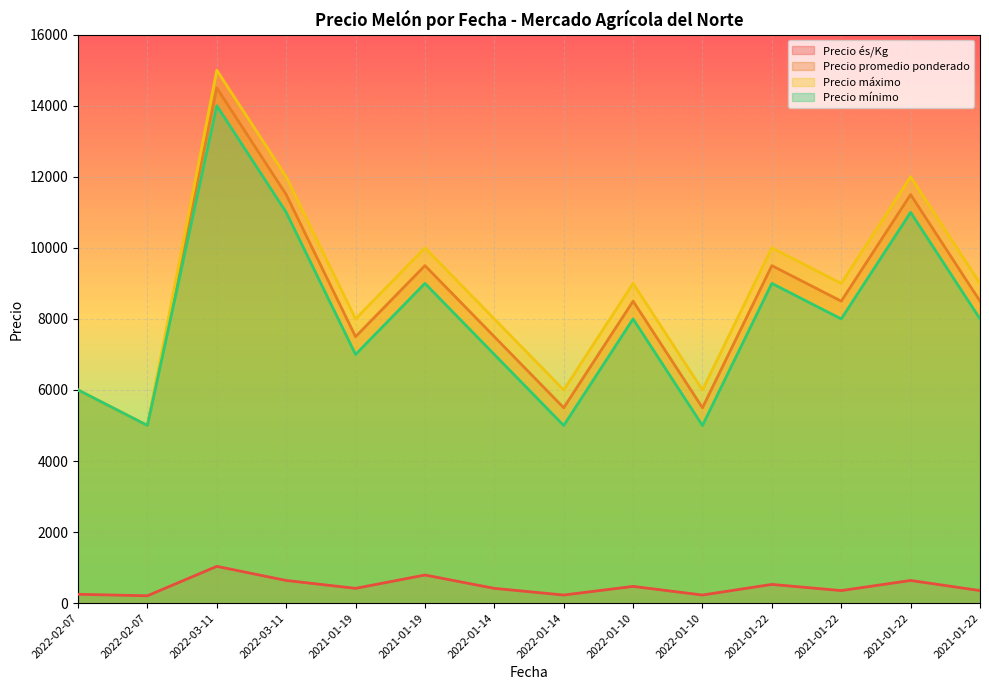

At how many categories does at least one series exceed 7367?

10